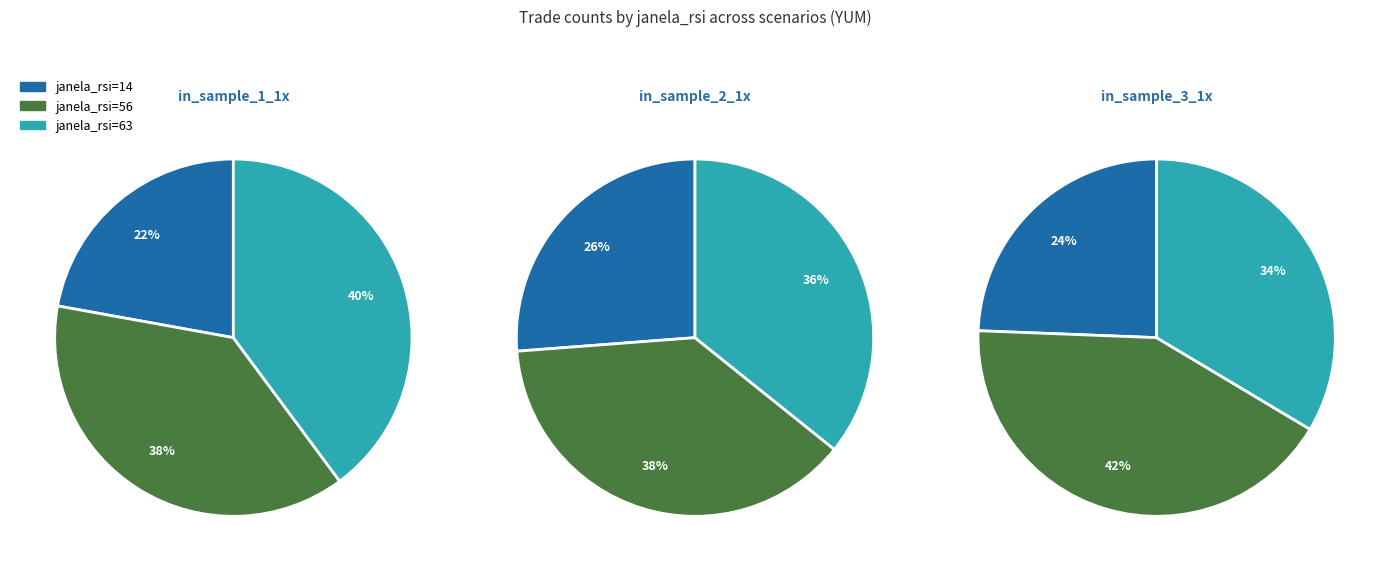

Which category has the biggest portion of the pie?

janela_rsi=56